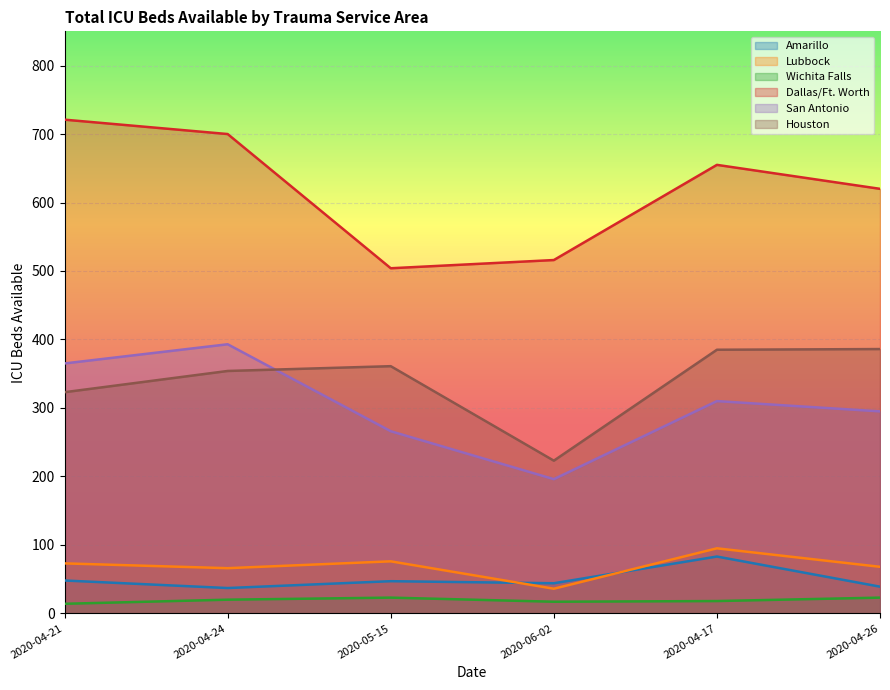

True or false: Lubbock has a value of 76 at 2020-05-15.

True